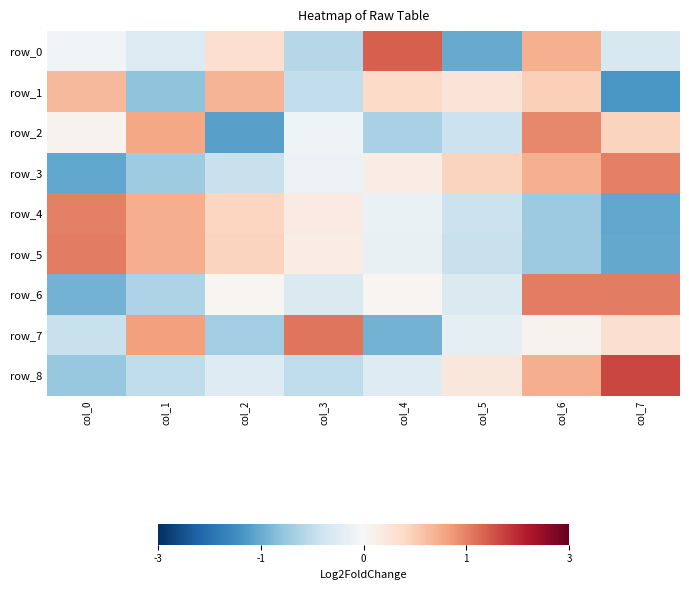

What is the difference between the row_2 values at col_5 and col_0?

0.8